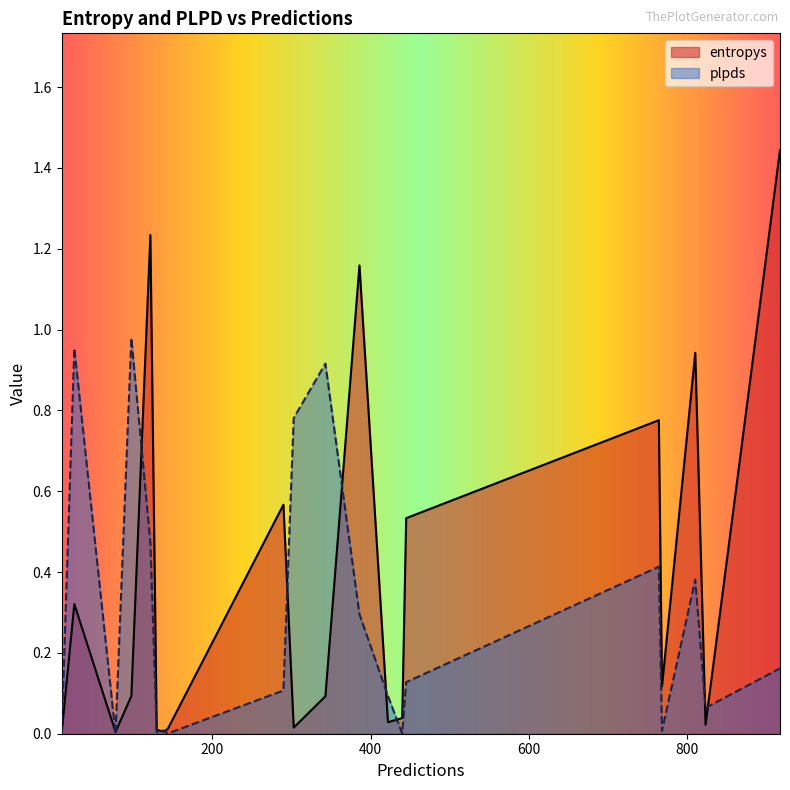

What is the difference between the plpds values at 10 and 386?

0.3